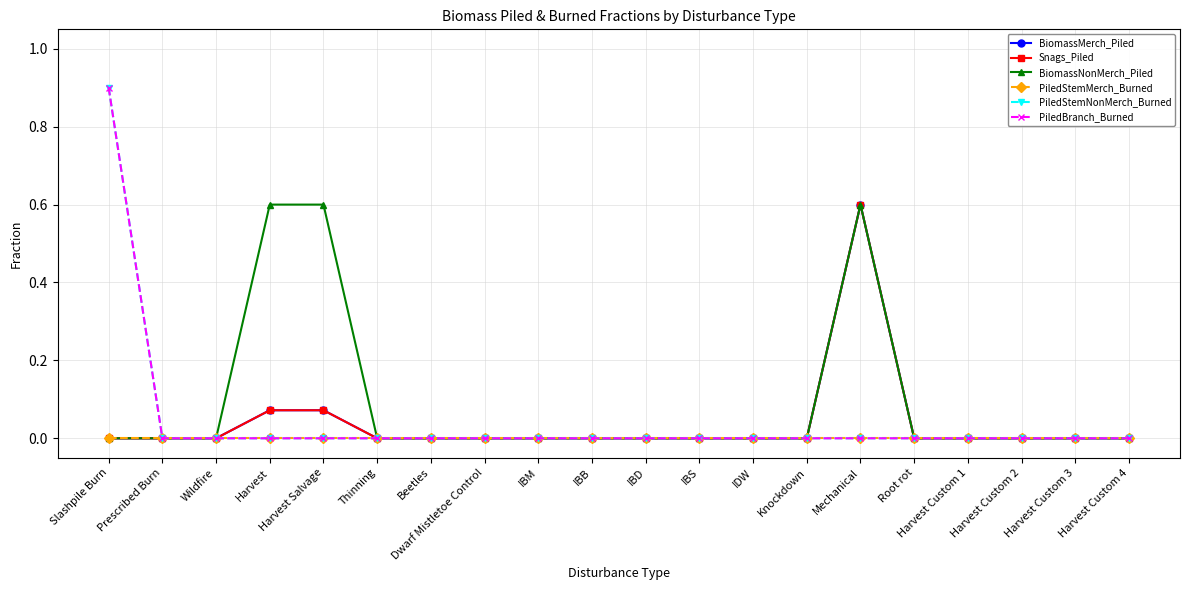

Is this an area chart (filled region under the line)?

No